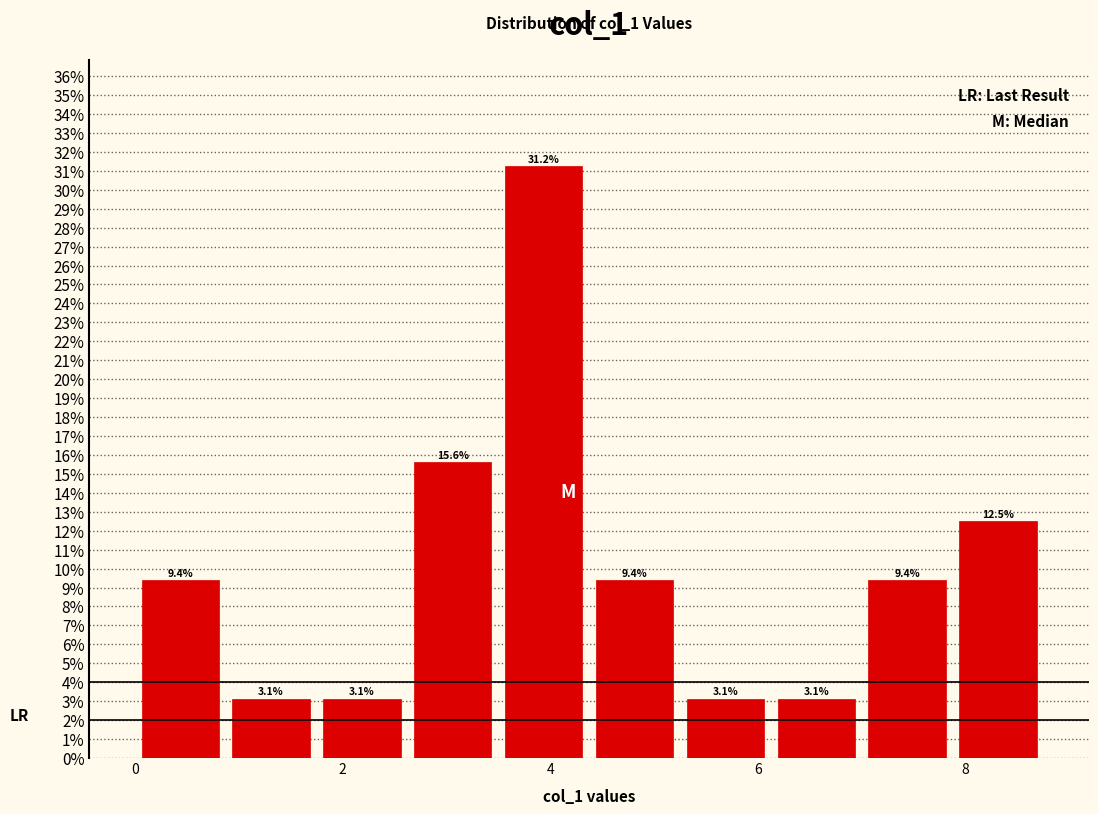

What is the height of the bar covering 2.6 to 3.6 on the x-axis? The bar edges are not printed on the chart, so give them approximately, as read against the axis.

15.6